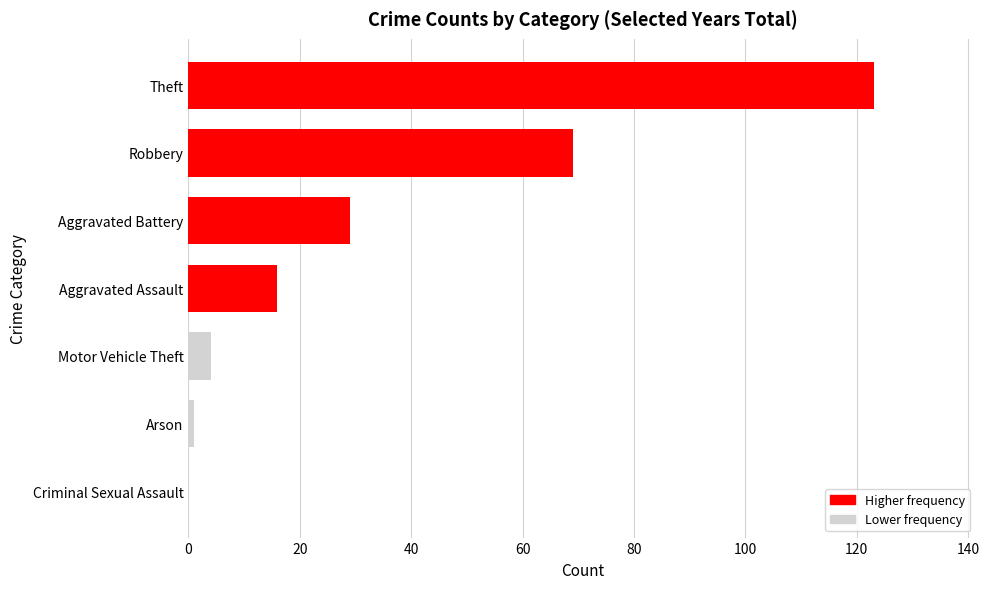

Reading top to bottom, transcribe all the data shown in this chart.

Theft=123	Robbery=69	Aggravated Battery=29	Aggravated Assault=16	Motor Vehicle Theft=4	Arson=1	Criminal Sexual Assault=0